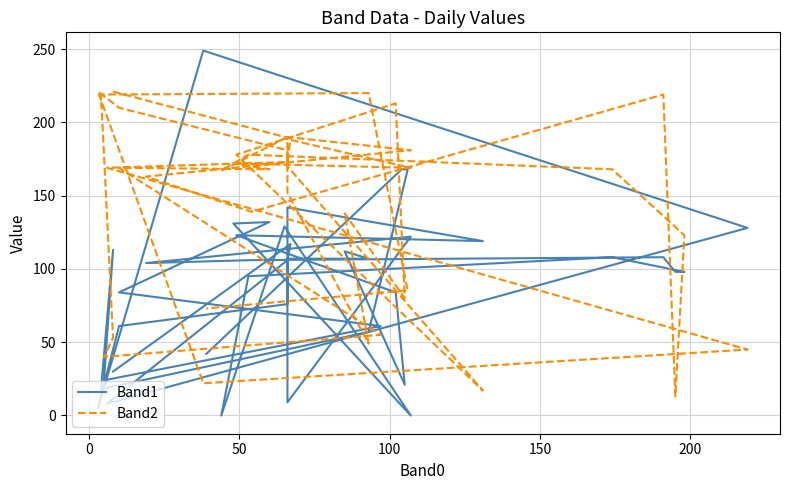

Does the chart have visible grid lines?

Yes